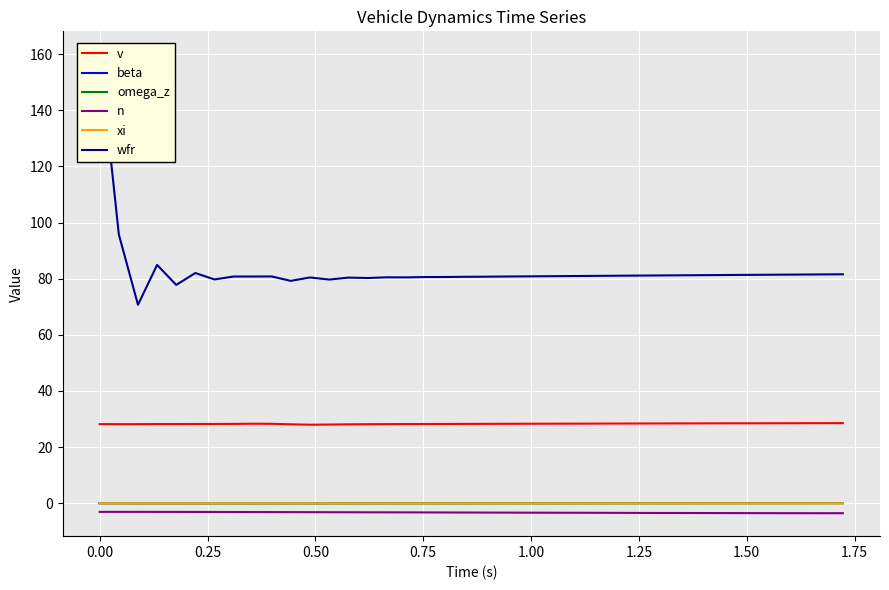

Reading left to right, transcribe all the data shown in this chart.

v: 28.2	28.2	28.2	28.2	28.2	28.2	28.2	28.3	28.3	28.3	28.1	28.0	28.0	28.1	28.1	28.2	28.2	28.2	28.2	28.3	28.3	28.3	28.3	28.3	28.3	28.4	28.4	28.4	28.4	28.4	28.4	28.4	28.5	28.5	28.5	28.5	28.5	28.5	28.5	28.5
beta: 0.0	-0.0	-0.0	-0.0	-0.0	-0.0	-0.0	-0.0	-0.0	-0.0	-0.0	0.0	0.0	0.0	0.0	0.0	0.0	0.0	0.0	0.0	0.0	0.0	0.0	0.0	0.0	0.0	0.0	0.0	0.0	0.0	0.0	0.0	0.0	0.0	0.0	0.0	0.0	0.0	0.0	0.0
omega_z: 0.0	-0.0	-0.0	-0.0	-0.0	-0.0	-0.0	-0.0	-0.0	-0.0	-0.0	-0.0	-0.0	-0.0	-0.0	-0.0	-0.0	-0.0	-0.0	-0.0	-0.0	-0.0	-0.0	-0.0	-0.0	-0.0	-0.0	-0.0	-0.0	-0.0	-0.0	-0.0	-0.0	0.0	0.0	0.0	0.0	0.0	0.0	0.0
n: -3.1	-3.1	-3.1	-3.1	-3.1	-3.1	-3.1	-3.1	-3.2	-3.2	-3.2	-3.2	-3.2	-3.2	-3.2	-3.3	-3.3	-3.3	-3.3	-3.3	-3.3	-3.4	-3.4	-3.4	-3.4	-3.4	-3.4	-3.4	-3.5	-3.5	-3.5	-3.5	-3.5	-3.5	-3.5	-3.5	-3.6	-3.6	-3.6	-3.6
xi: 0.0	-0.0	-0.0	-0.0	-0.0	-0.0	-0.0	-0.0	-0.0	-0.0	-0.0	-0.0	-0.0	-0.0	-0.0	-0.0	-0.0	-0.0	-0.0	-0.0	-0.0	-0.0	-0.0	-0.0	-0.0	-0.0	-0.0	-0.0	-0.0	-0.0	-0.0	-0.0	-0.0	-0.0	-0.0	-0.0	-0.0	-0.0	-0.0	-0.0
wfr: 160.0	95.8	70.7	84.9	77.8	82.0	79.7	80.8	80.8	80.8	79.2	80.4	79.7	80.4	80.3	80.5	80.5	80.6	80.6	80.7	80.7	80.8	80.8	80.9	80.9	81.0	81.0	81.1	81.1	81.2	81.2	81.2	81.3	81.3	81.4	81.4	81.5	81.5	81.5	81.6